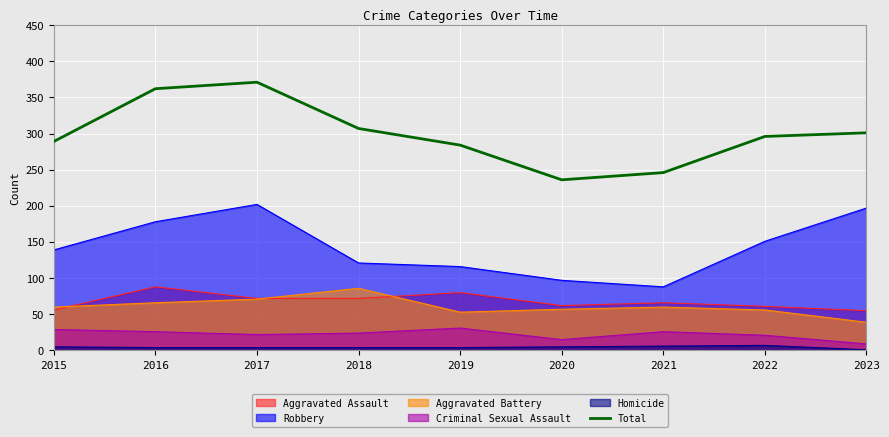

The chart shows a value of 127 at 2022. True or false?

False